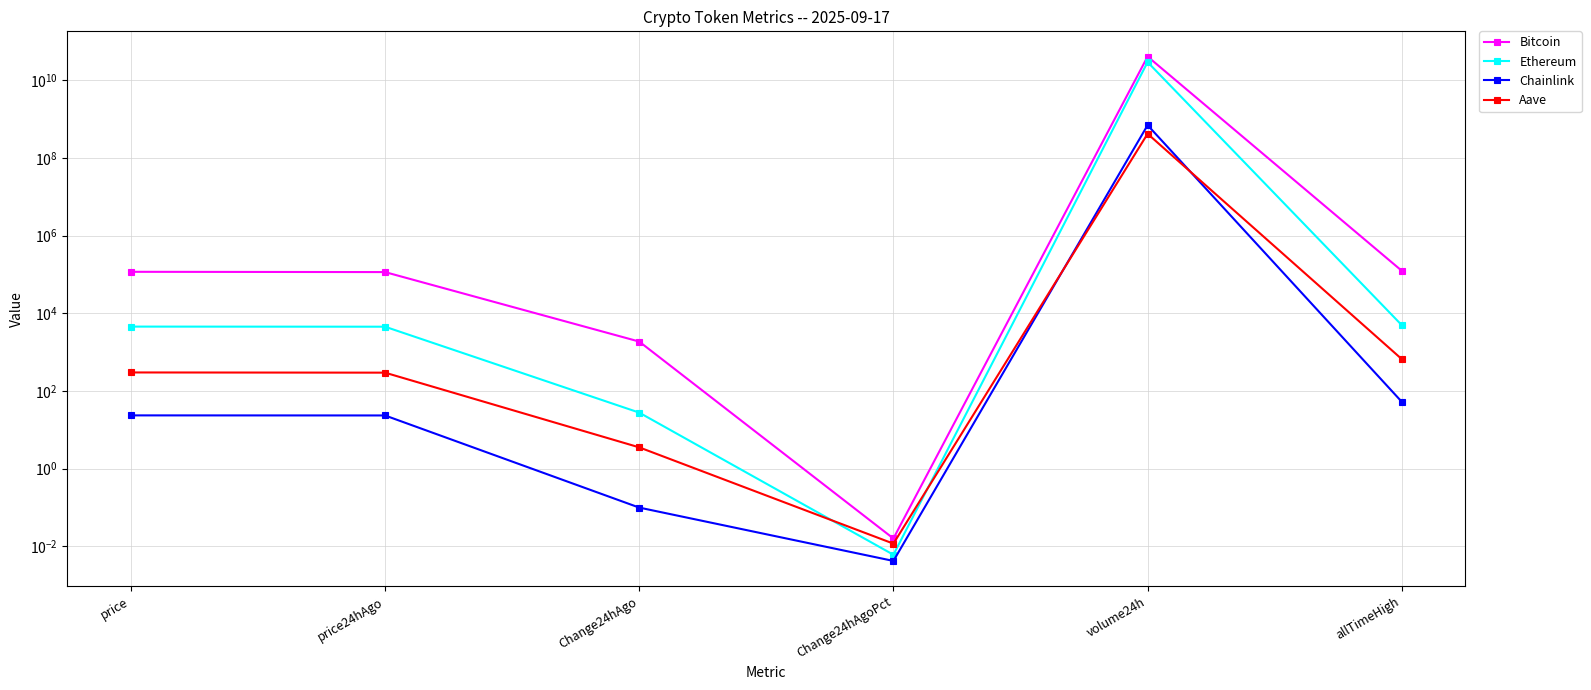

What is the maximum value shown in the chart?

40536700506.0